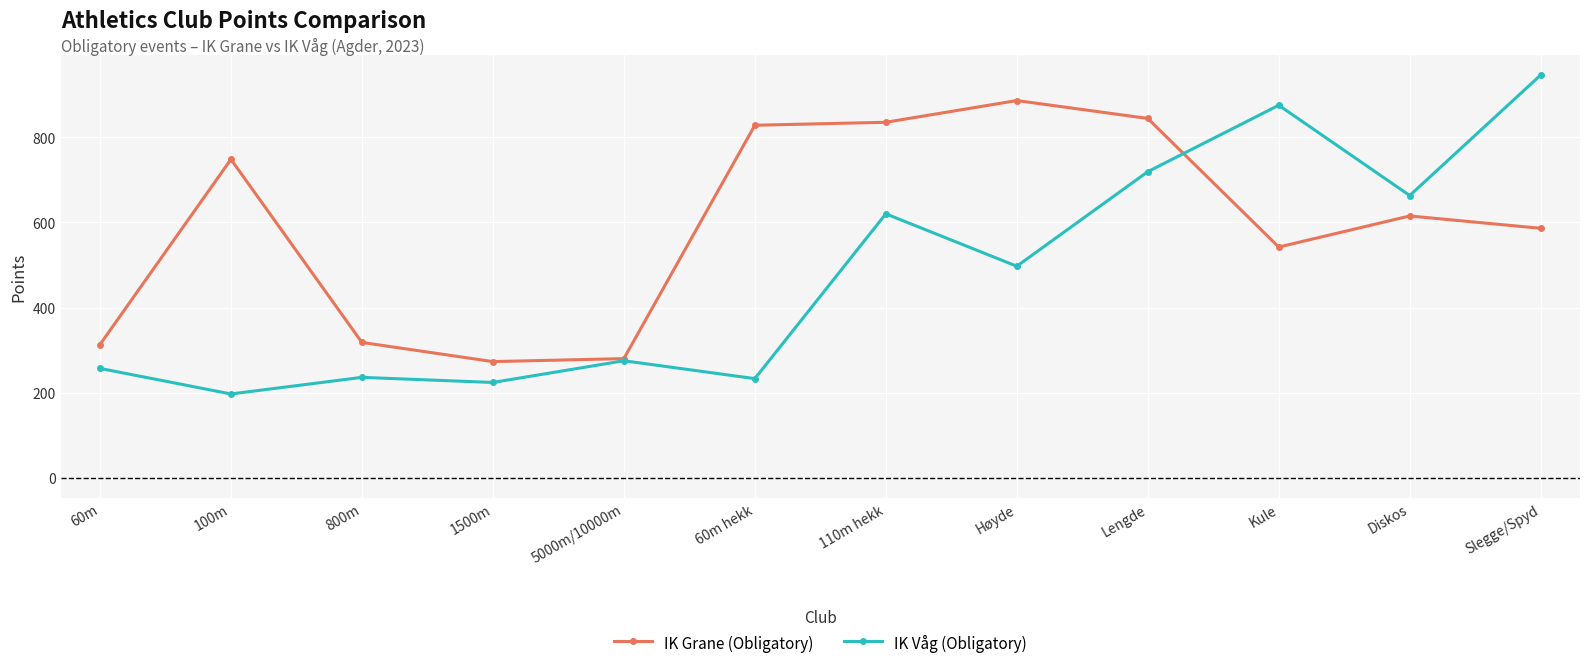

What is the sum of the IK Grane (Obligatory) values at Høyde and 60m?

1199